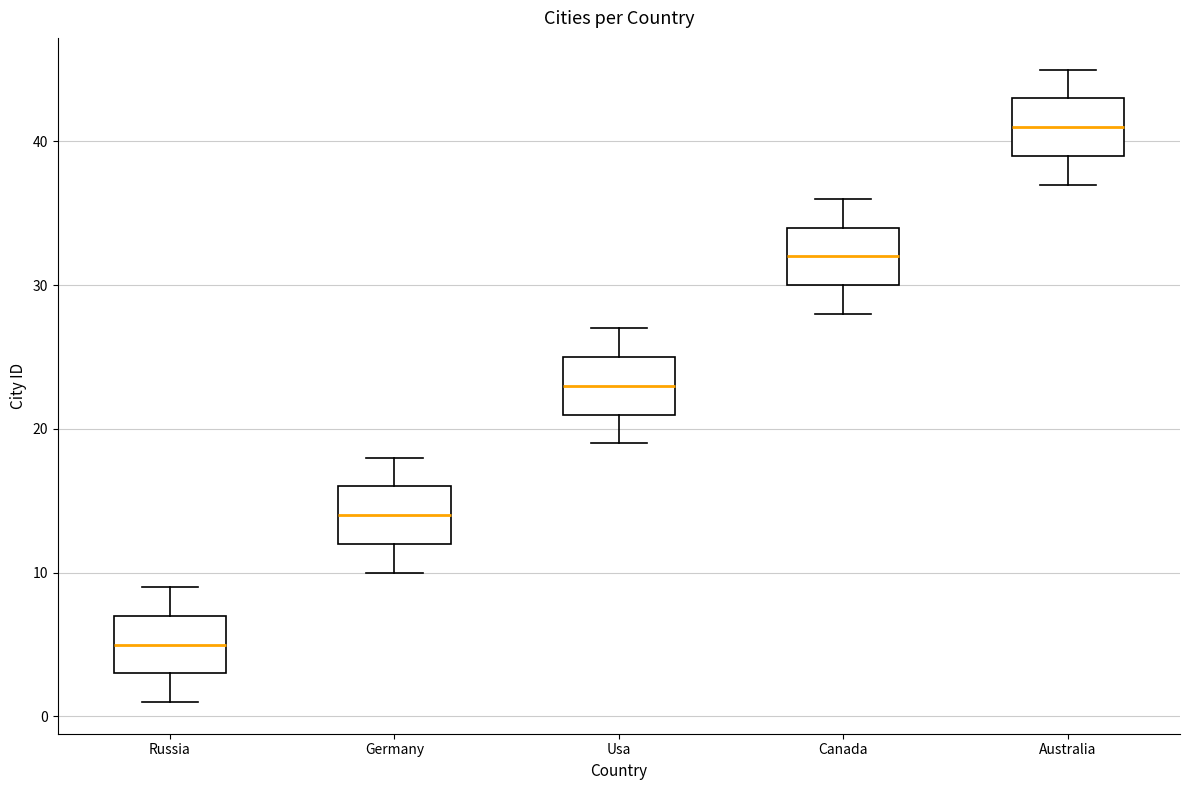

Where is the upper edge of the box for Usa on the y-axis? The values are not printed on the chart, so give them approximately, as read against the axis.

25